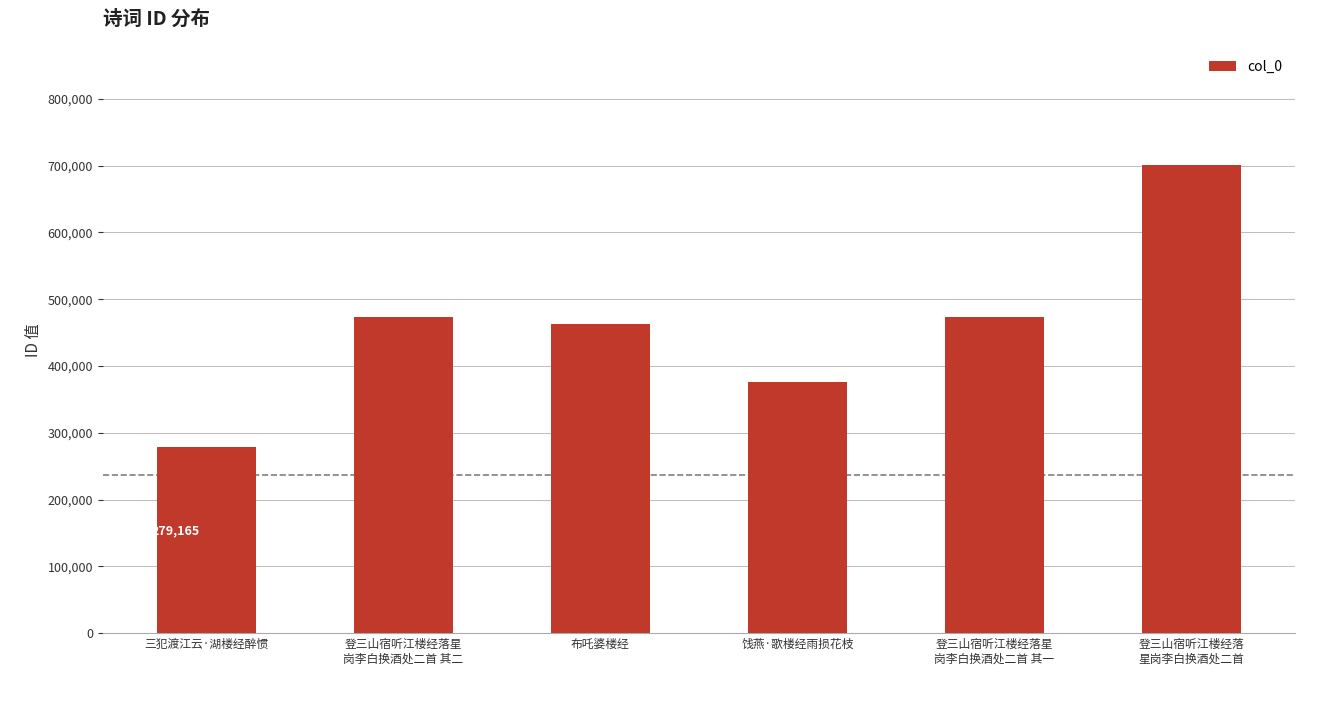

Between 三犯渡江云·湖楼经醉惯 and 饯燕·歌楼经雨损花枝, which is larger?

饯燕·歌楼经雨损花枝